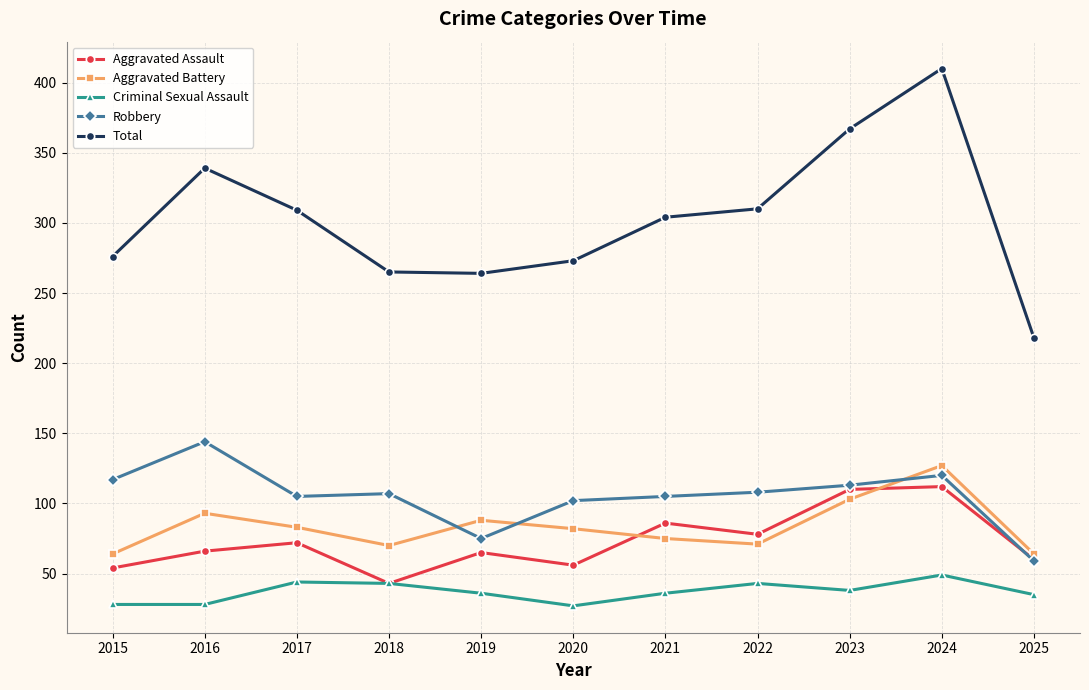

The value of Total at 2015 is 79. True or false?

False